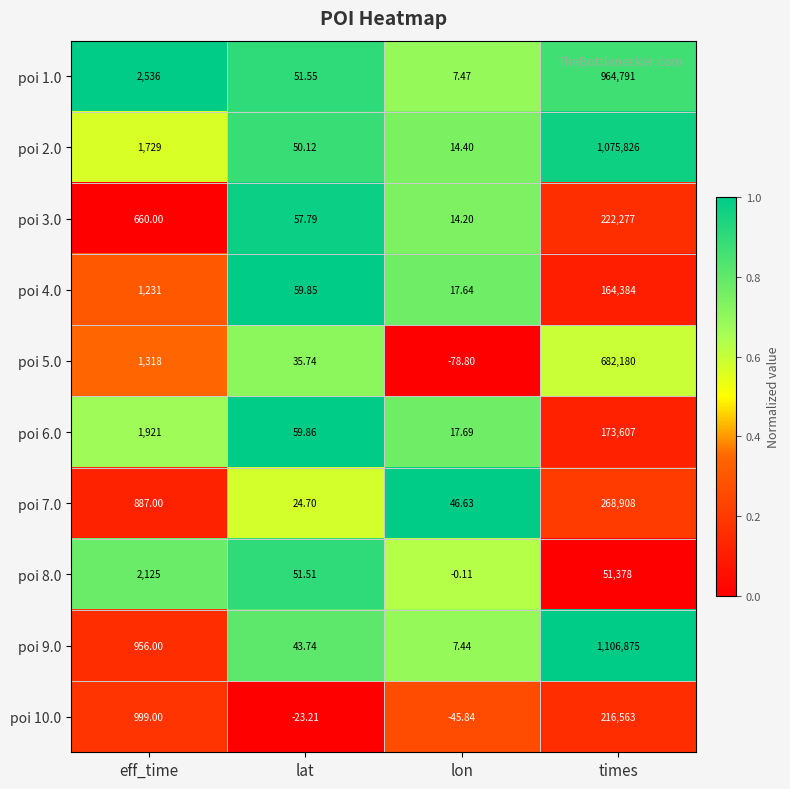

Which category has the highest value in the poi 4.0 series?

times